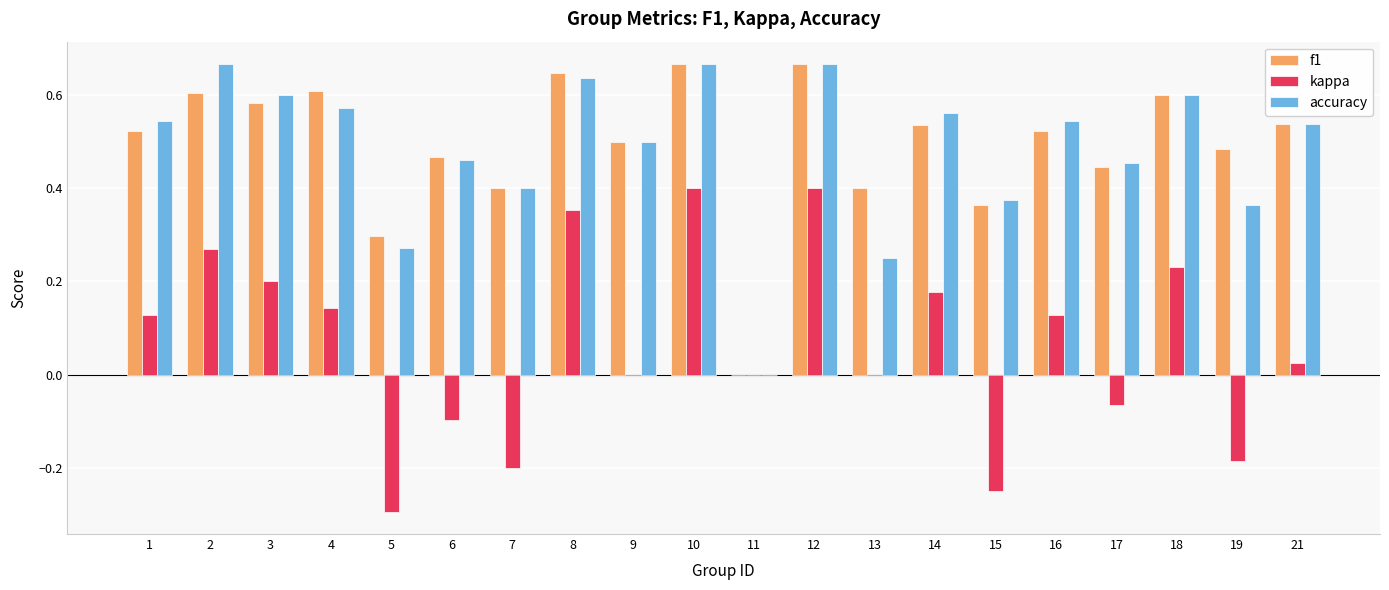

How many series are shown in this chart?

3